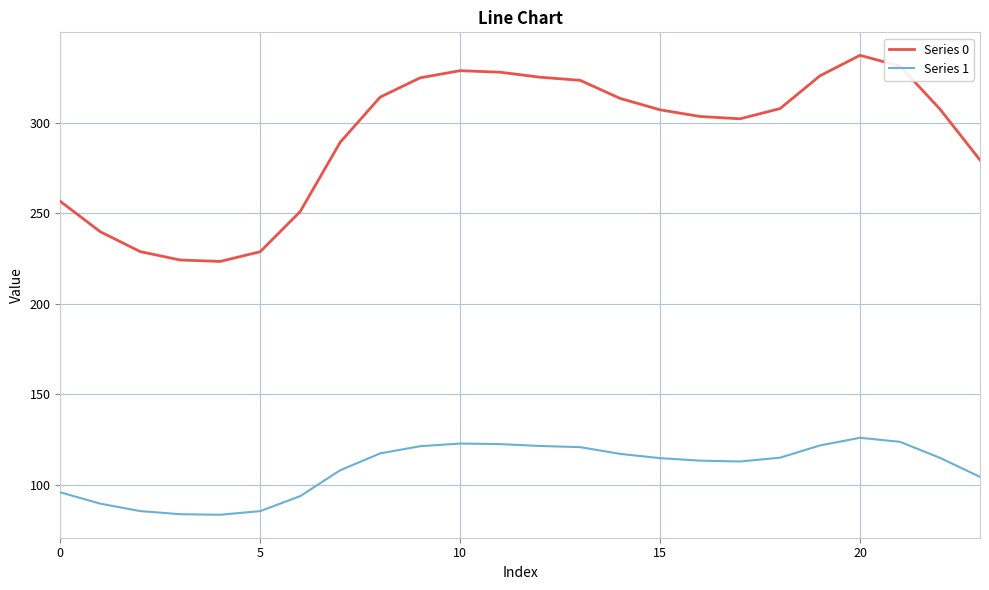

Rank the series by their average value, from highest to lowest.

Series 0, Series 1